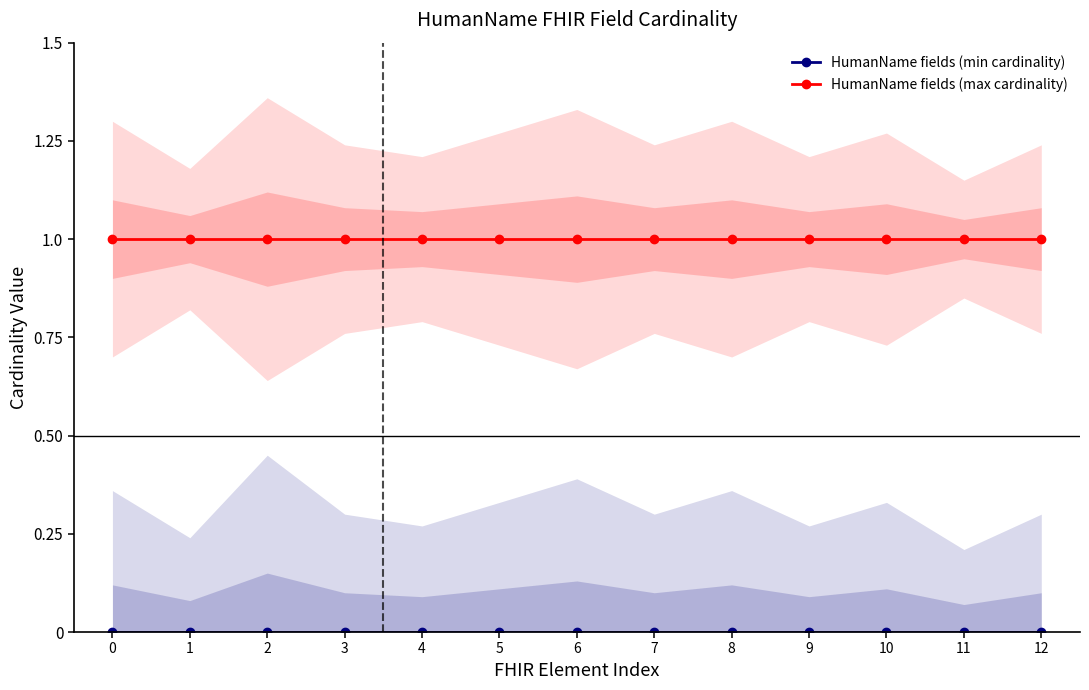

The value of HumanName fields (max cardinality) at 7 is 1. True or false?

True